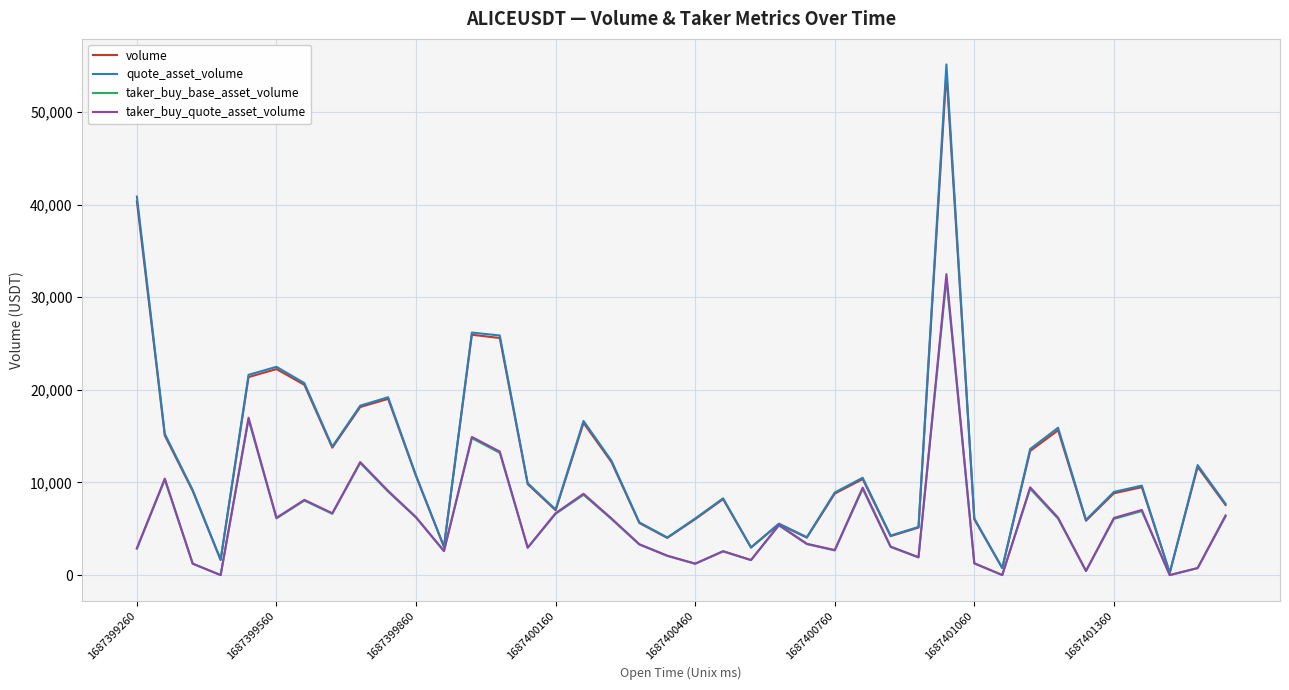

Which series has the largest range (max minus min)?

quote_asset_volume